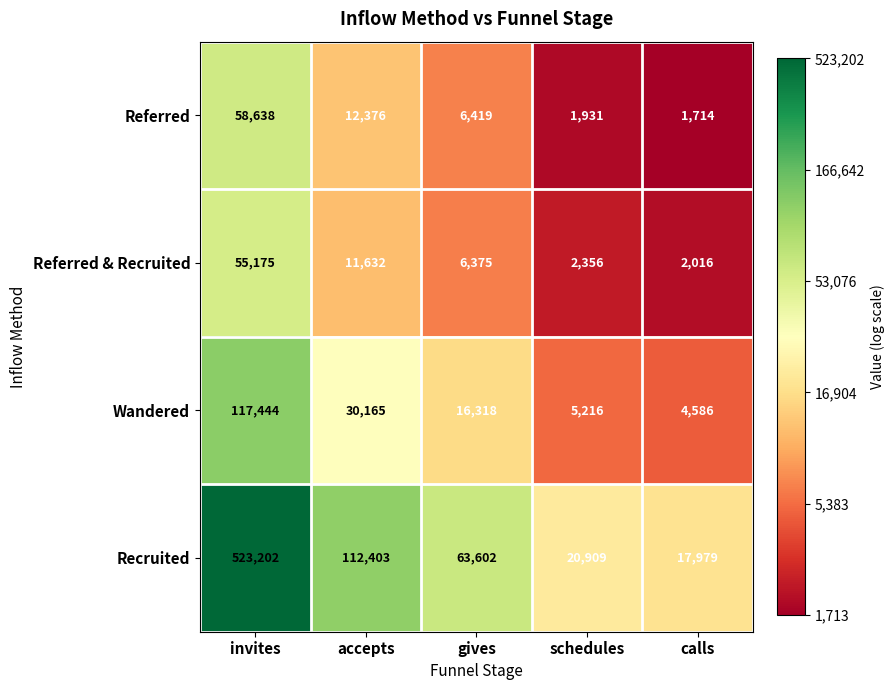

Count the number of data series in this chart.

4